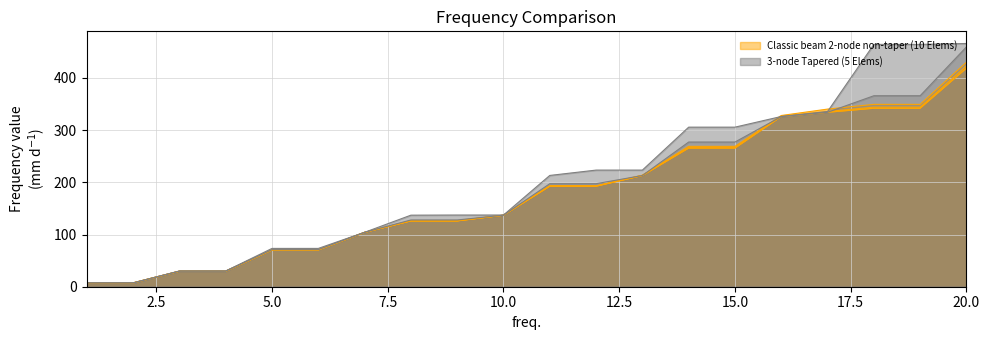

What is the value of the Classic beam (50 Elems) point at the 6th from the left?

70.7